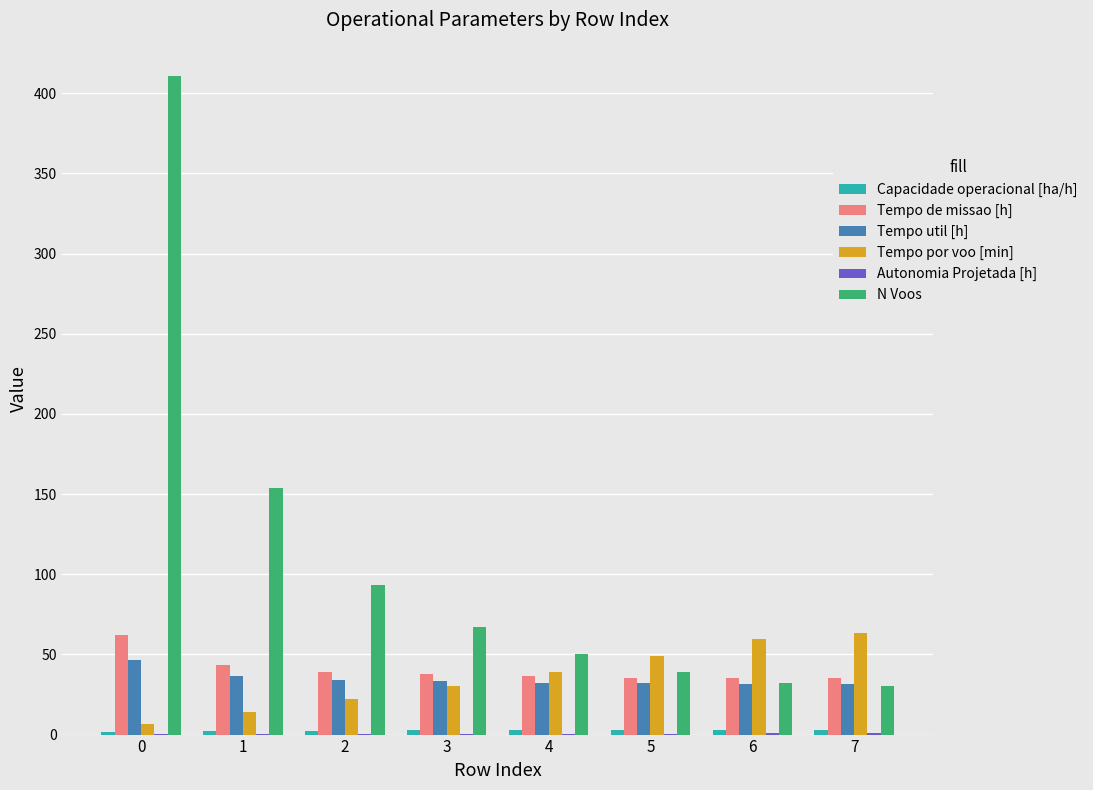

What is the greatest value displayed?

411.0